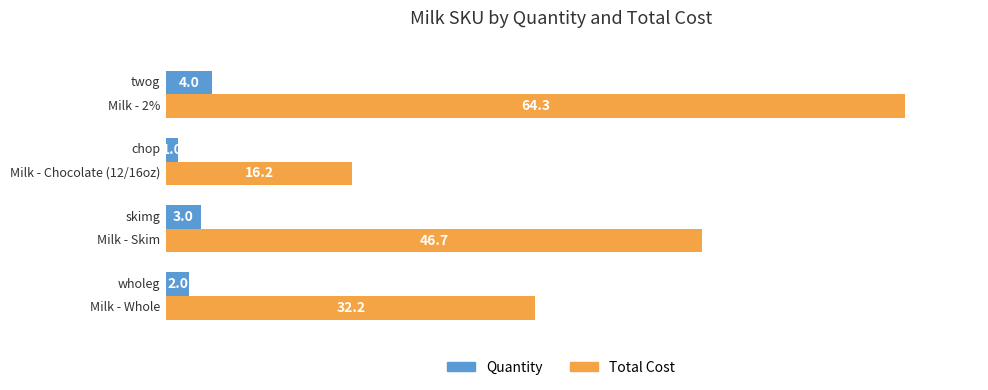

Which series has the largest total across all categories?

Total Cost